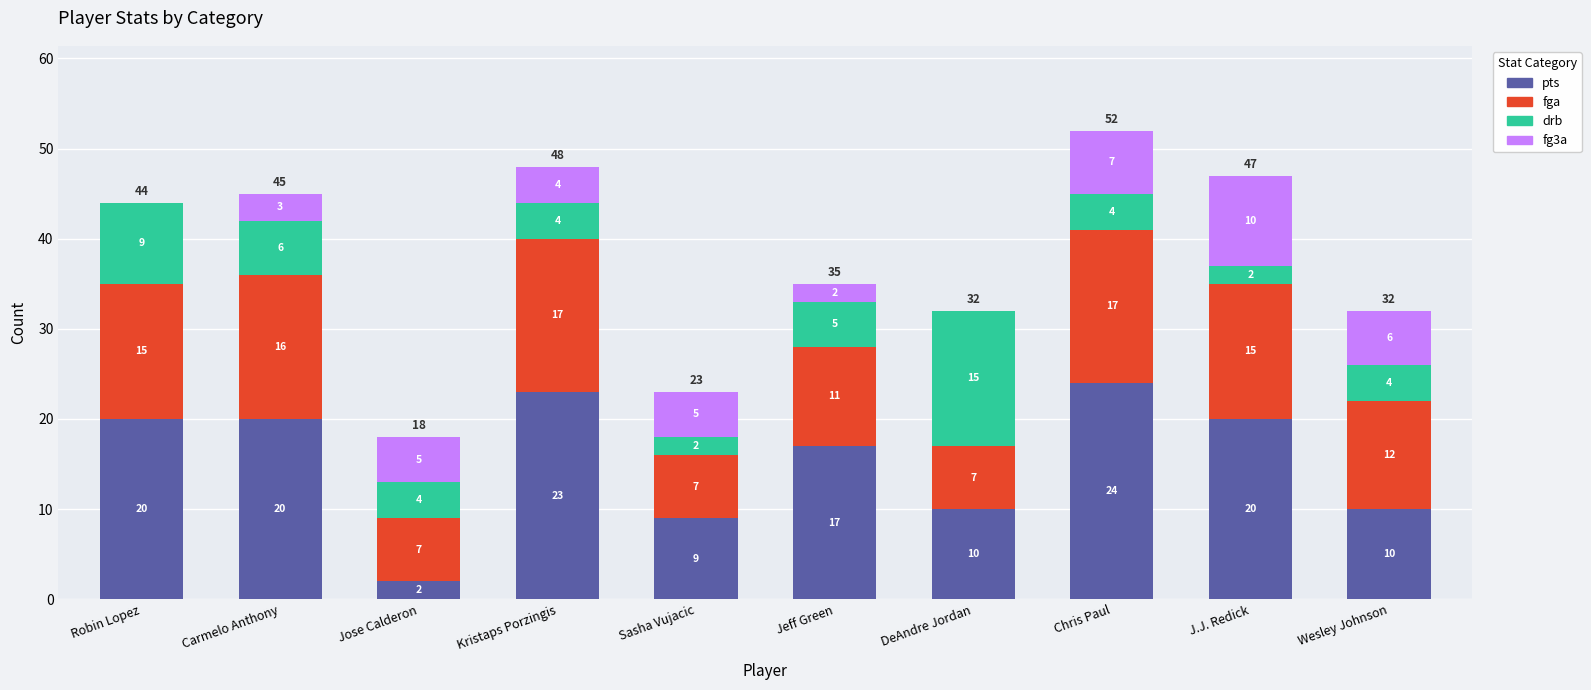

What is the sum of all pts values?

155